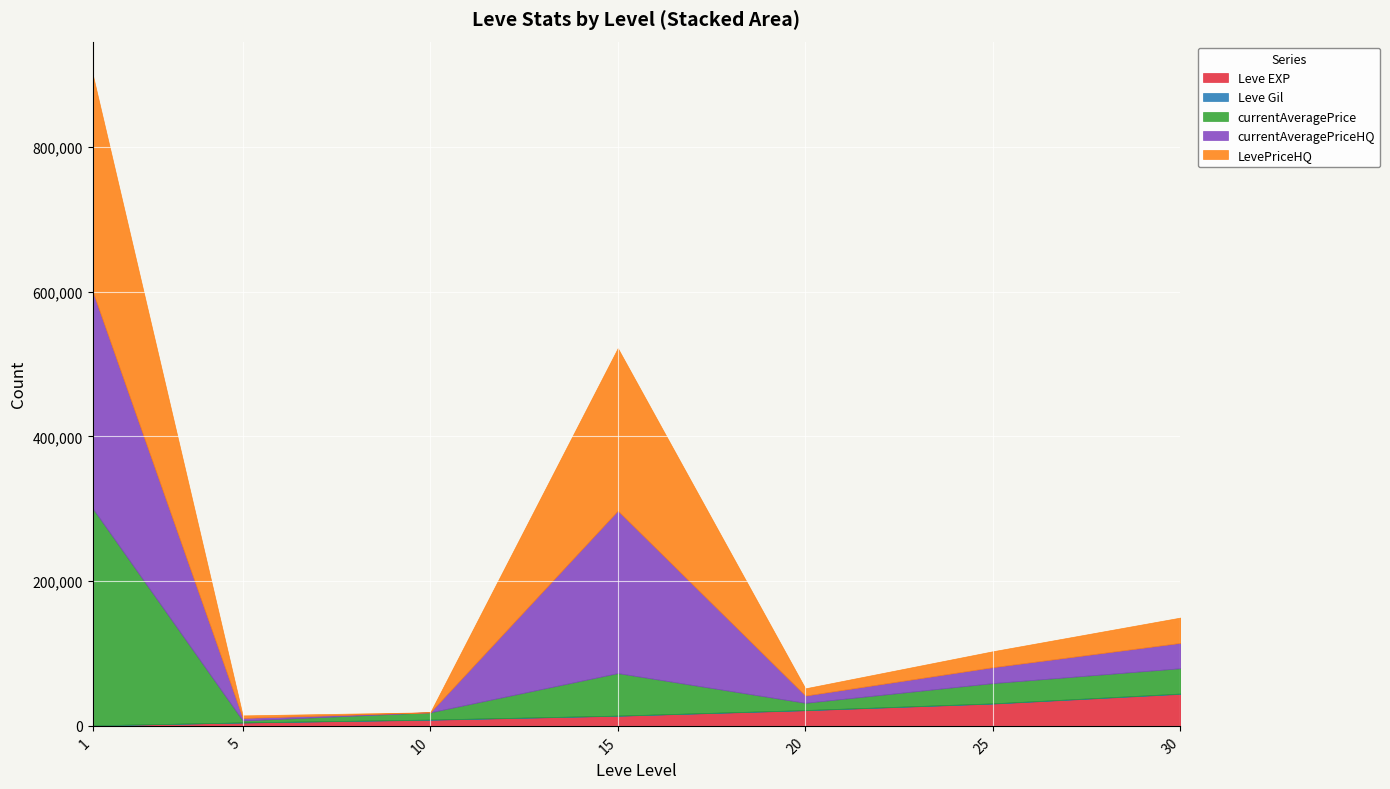

Rank the series at 1 from lowest to highest value.

Leve Gil, Leve EXP, currentAveragePrice, currentAveragePriceHQ, LevePriceHQ